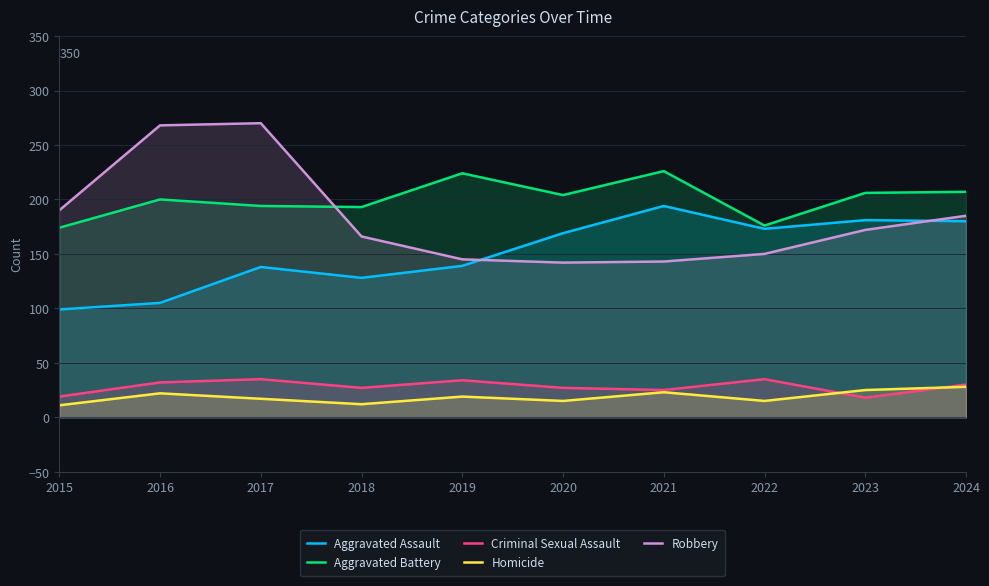

Reading left to right, transcribe all the data shown in this chart.

Aggravated Assault: 99	105	138	128	139	169	194	173	181	180
Aggravated Battery: 174	200	194	193	224	204	226	176	206	207
Criminal Sexual Assault: 19	32	35	27	34	27	25	35	18	30
Homicide: 11	22	17	12	19	15	23	15	25	28
Robbery: 190	268	270	166	145	142	143	150	172	185